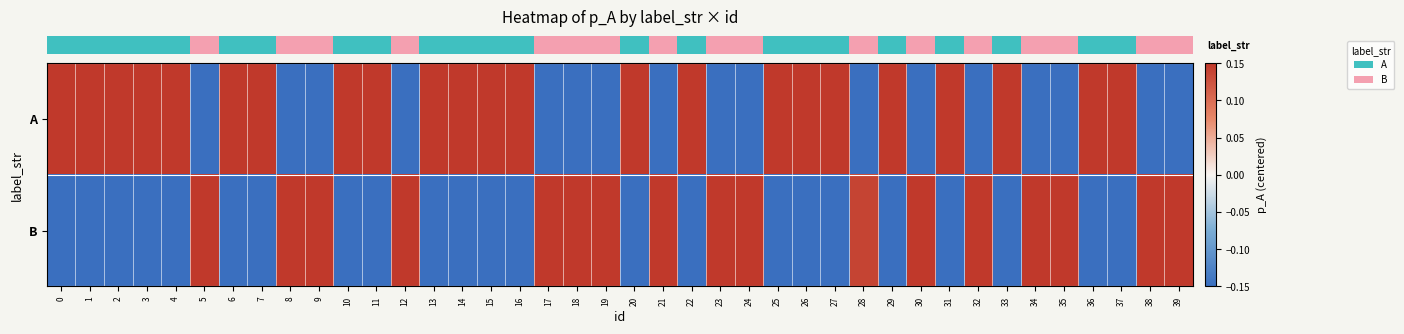

Reading left to right, what are all the values shown in this chart?

row_0: 0.4	0.3	0.3	0.2	0.4	-0.2	0.3	0.3	-0.2	-0.2	0.3	0.3	-0.2	0.4	0.2	0.3	0.2	-0.2	-0.2	-0.2	0.2	-0.2	0.3	-0.2	-0.2	0.2	0.2	0.2	-0.2	0.3	-0.2	0.3	-0.2	0.3	-0.2	-0.2	0.2	0.2	-0.2	-0.2
row_1: -0.2	-0.2	-0.2	-0.2	-0.2	0.2	-0.2	-0.2	0.3	0.2	-0.2	-0.2	0.2	-0.2	-0.2	-0.2	-0.2	0.3	0.2	0.3	-0.2	0.2	-0.2	0.2	0.2	-0.2	-0.2	-0.2	0.1	-0.2	0.2	-0.2	0.2	-0.2	0.2	0.2	-0.2	-0.2	0.3	0.2